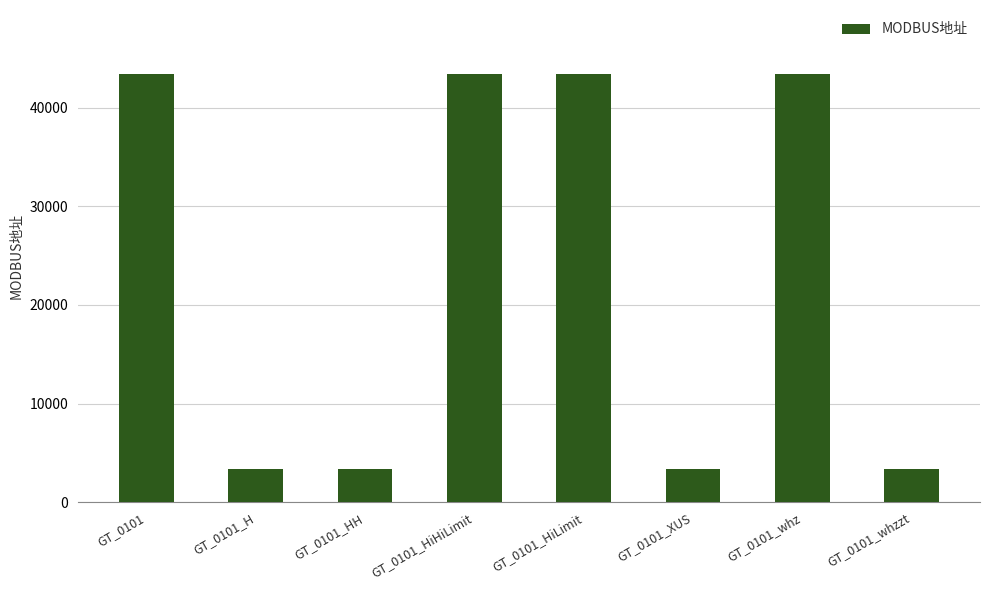

What is the average value?

23357